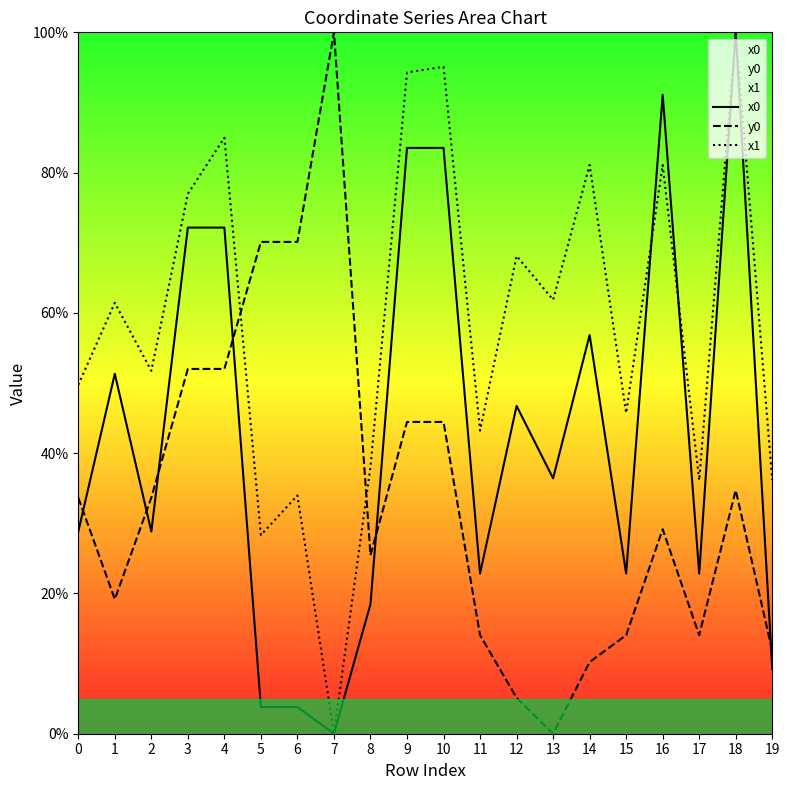

What is the average value of the y0 series?

33.9